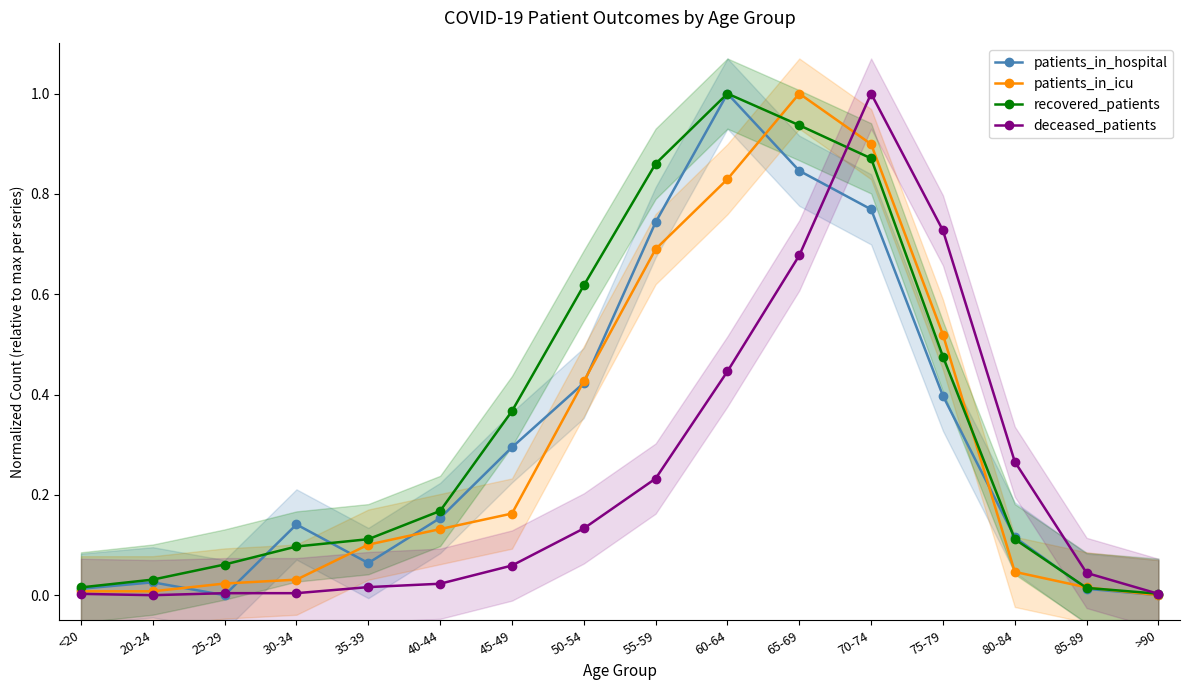

Does the chart display data point markers on the line(s)?

Yes